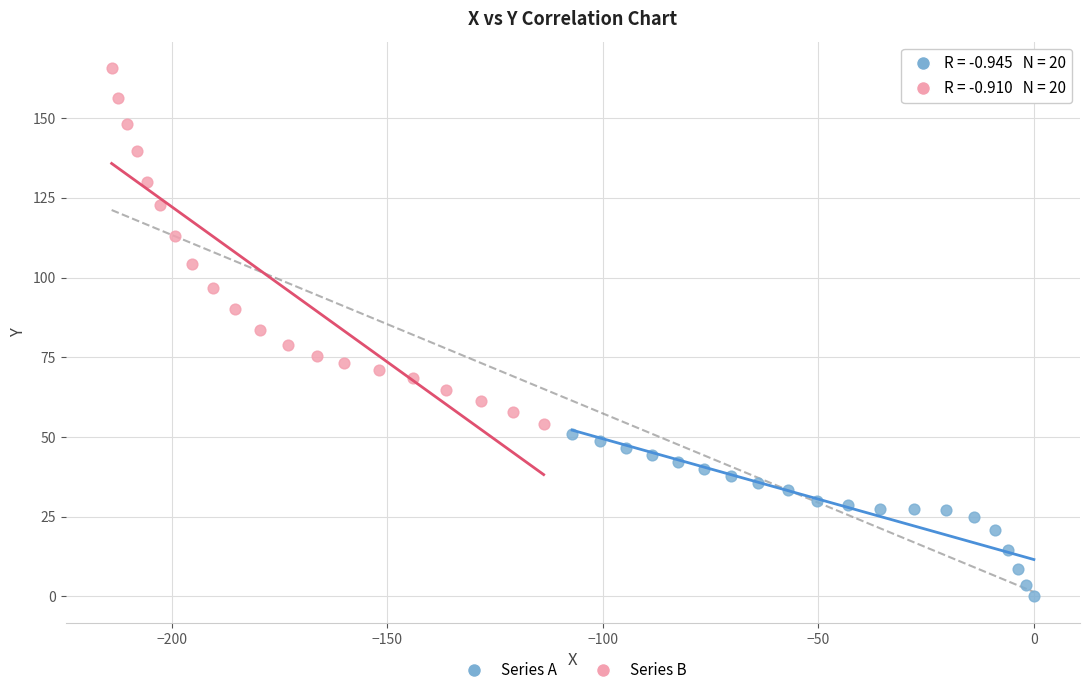

Which series has the widest spread of Y values?

Series B